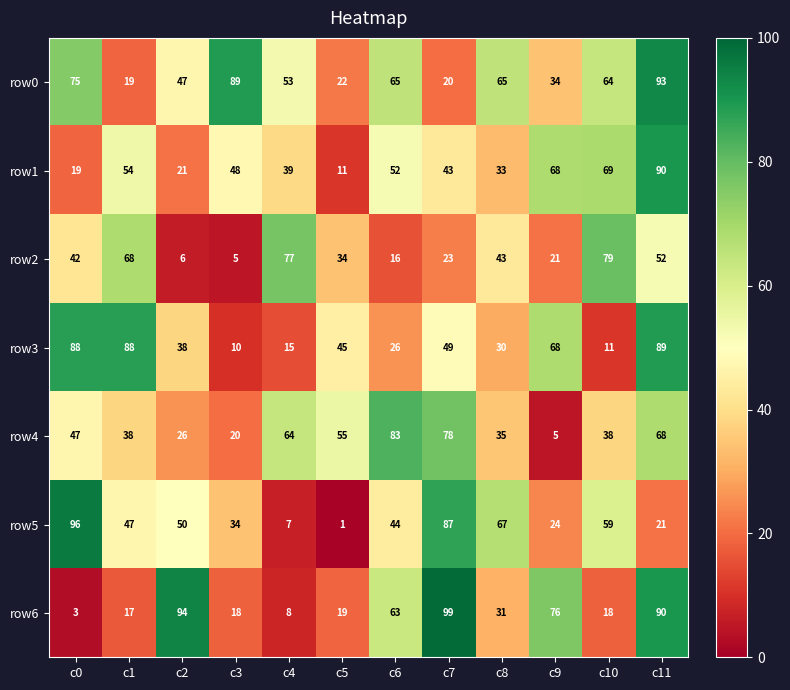

What is the average value of the row3 series?

46